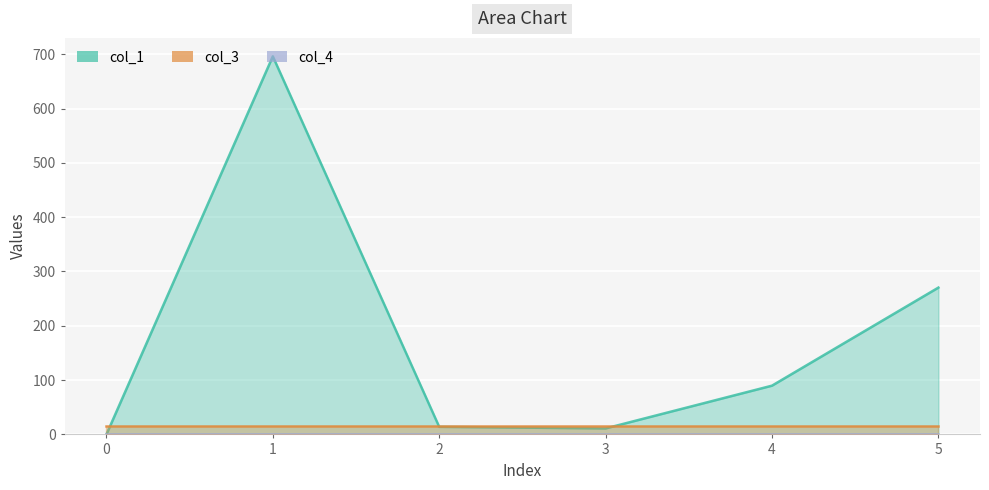

The col_1 series shows 696.0 at 1. True or false?

True